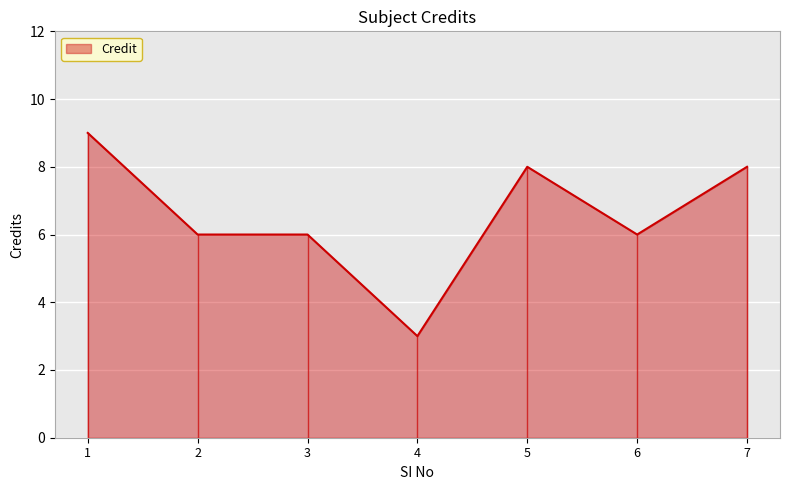

Count the number of categories in the chart.

7